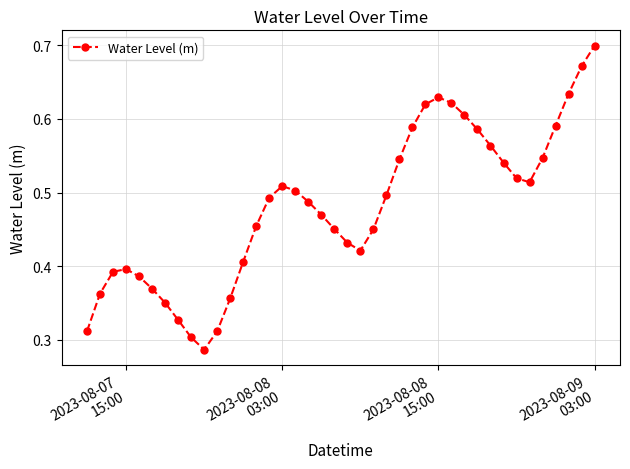

What is the sum of all values?

19.2